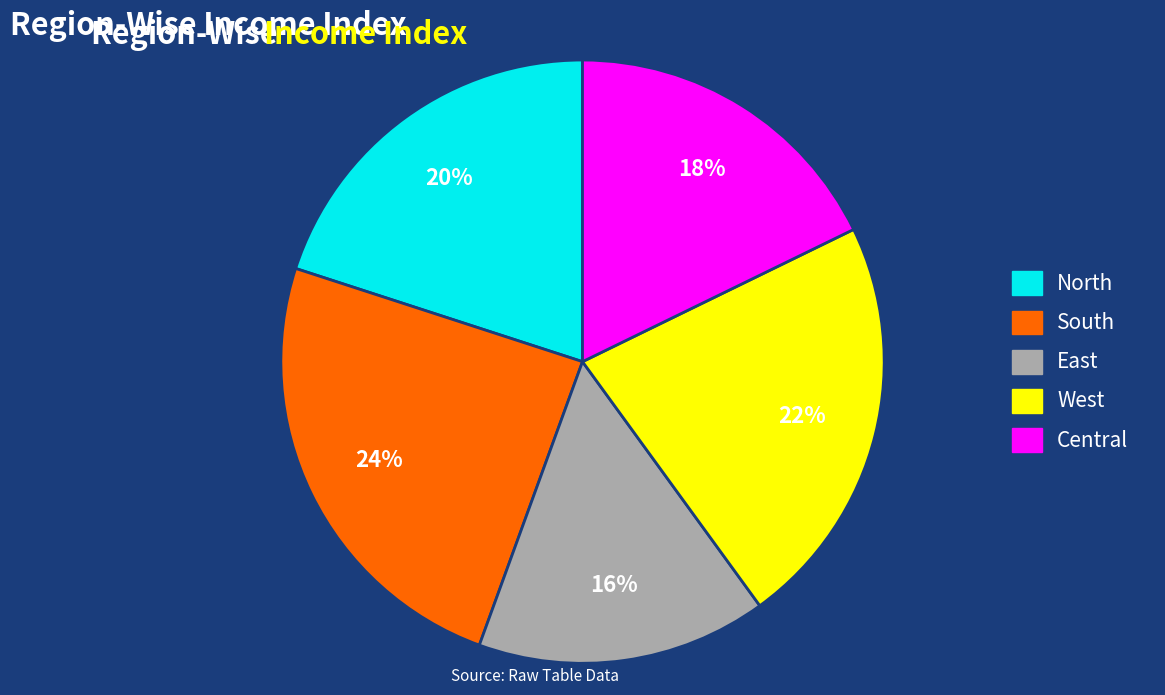

To the nearest percent, what percentage of the pie is East?

16%